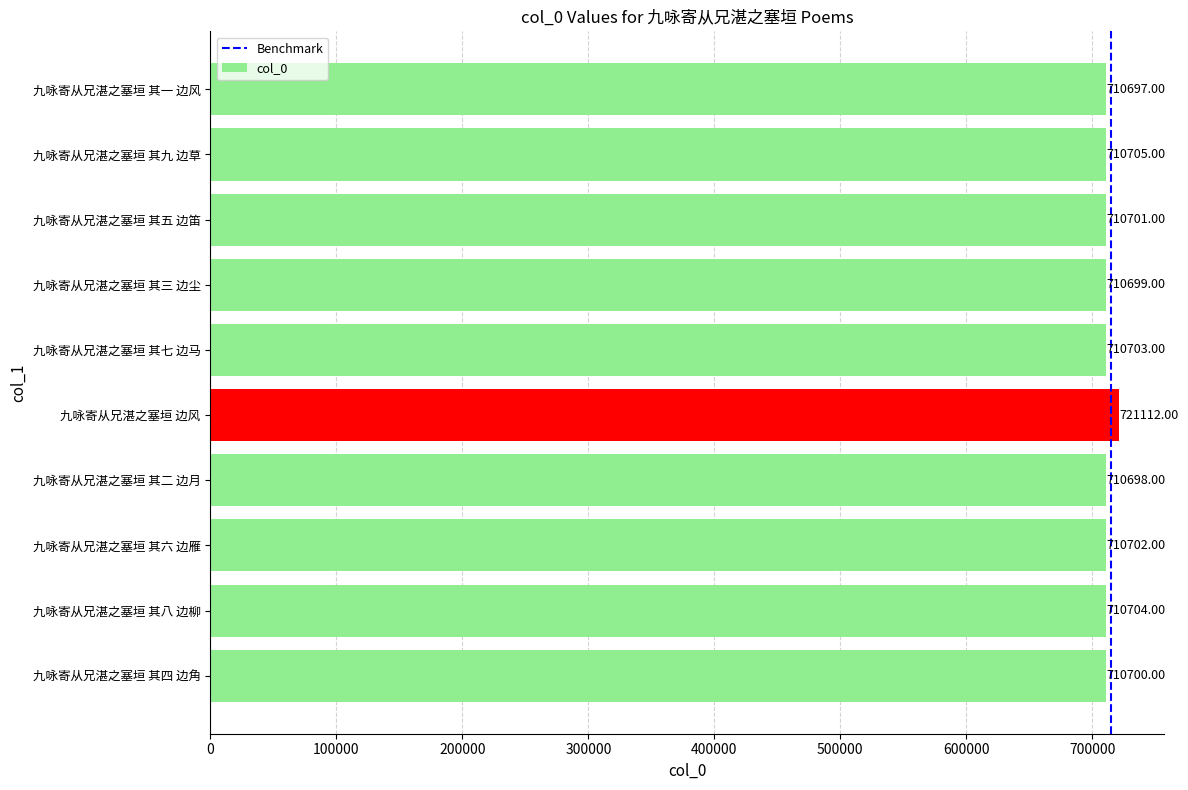

Rank the categories by value from highest to lowest.

九咏寄从兄湛之塞垣 边风, 九咏寄从兄湛之塞垣 其九 边草, 九咏寄从兄湛之塞垣 其八 边柳, 九咏寄从兄湛之塞垣 其七 边马, 九咏寄从兄湛之塞垣 其六 边雁, 九咏寄从兄湛之塞垣 其五 边笛, 九咏寄从兄湛之塞垣 其四 边角, 九咏寄从兄湛之塞垣 其三 边尘, 九咏寄从兄湛之塞垣 其二 边月, 九咏寄从兄湛之塞垣 其一 边风